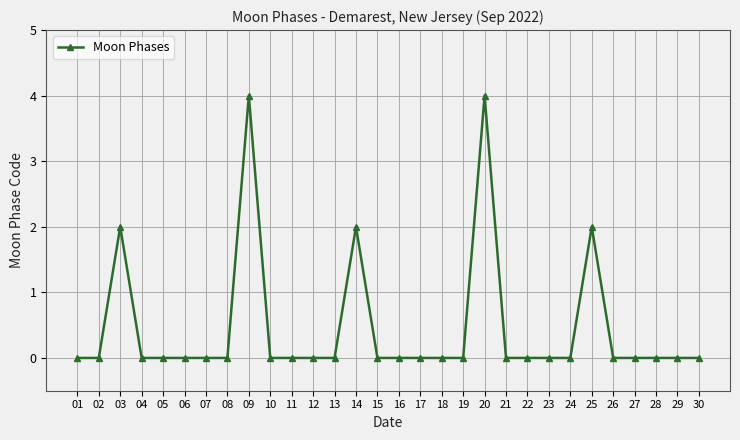

True or false: the data has more than 2 interior local peaks.

True